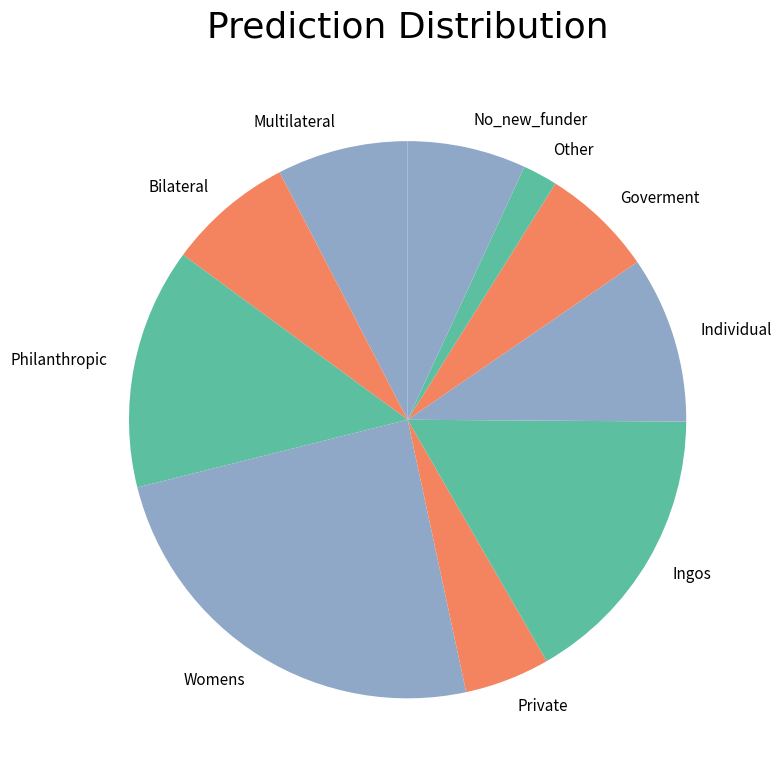

Which category has the biggest portion of the pie?

Womens